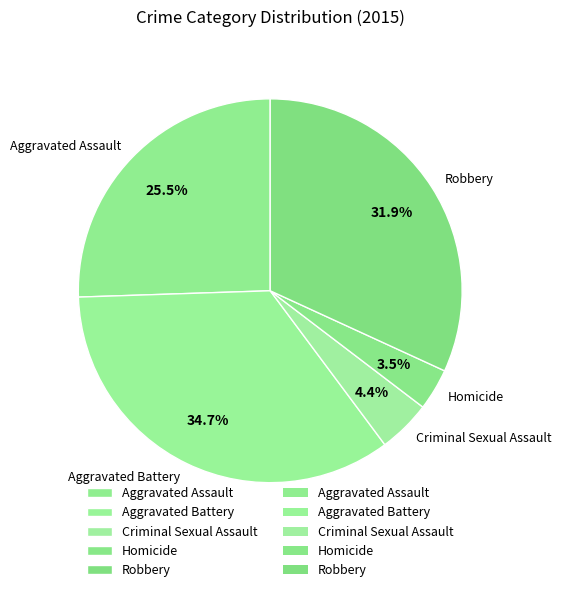

To the nearest percent, what is the average slice percentage?

20%